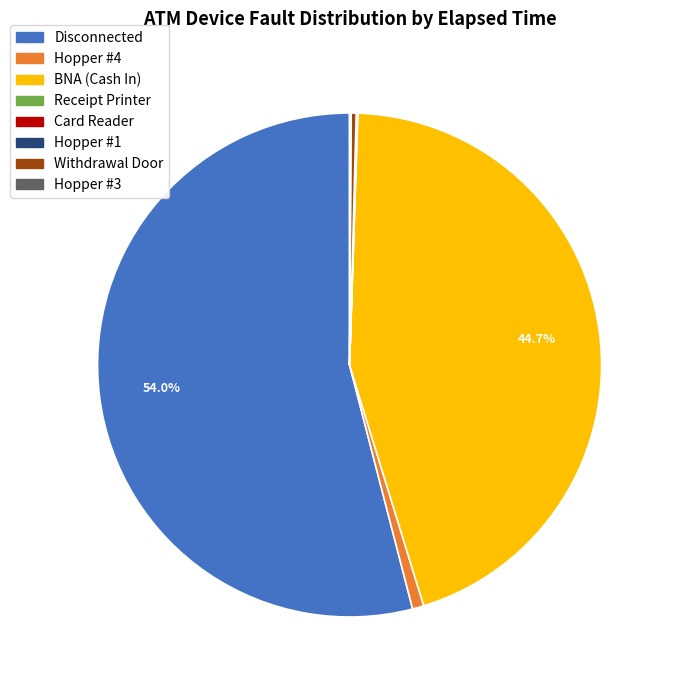

To the nearest percent, what is the average slice percentage?

12%